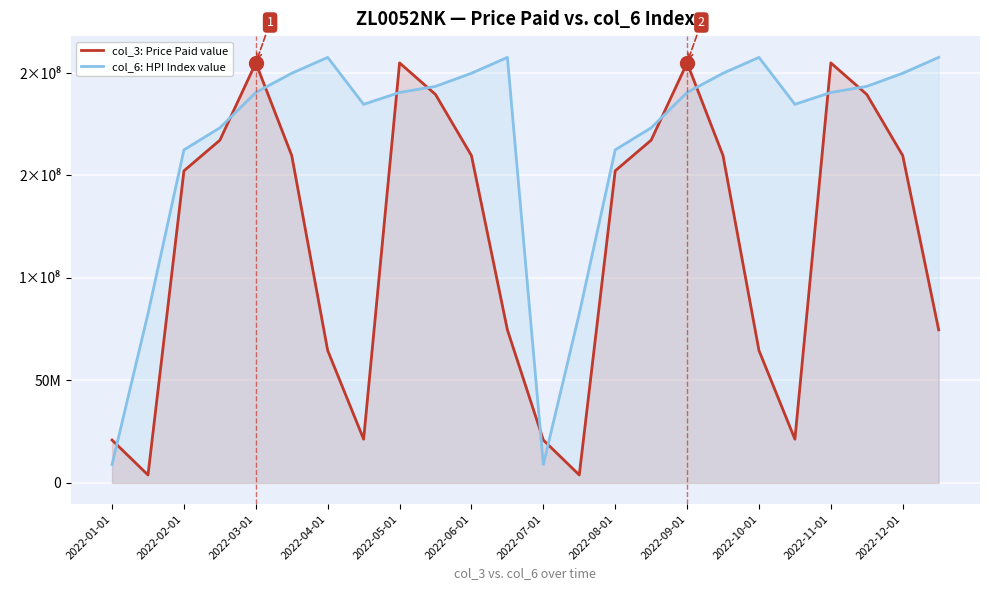

How many data points in col_6: HPI Index value are less than 190511407?

10